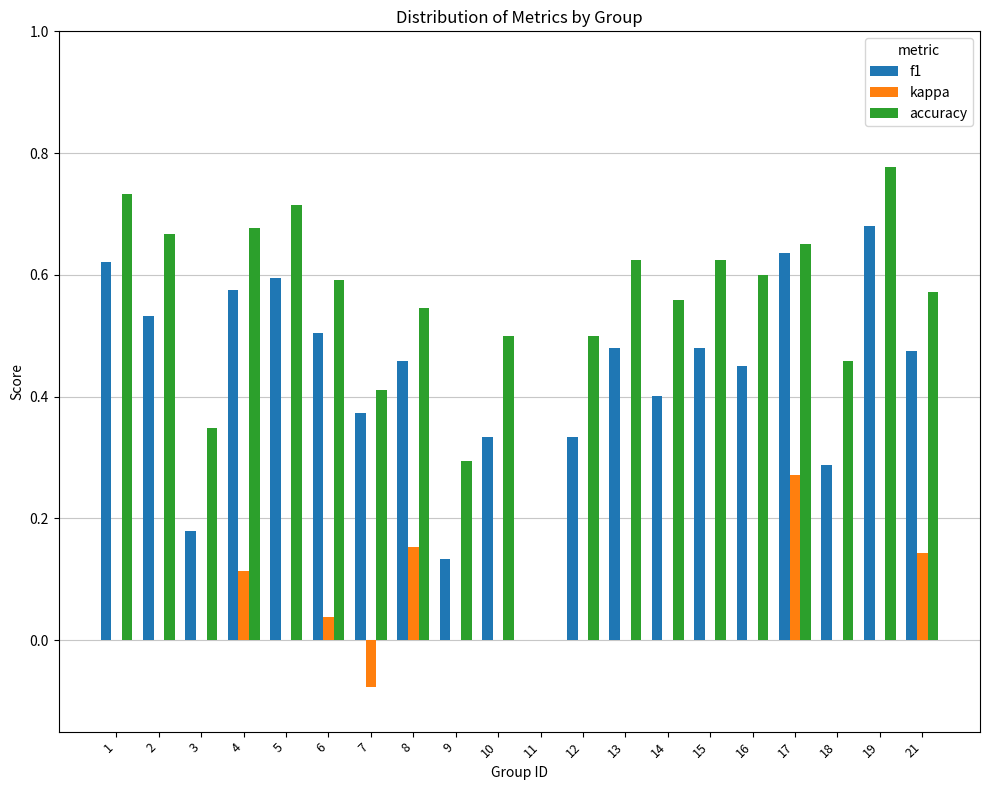

Between 8 and 10, which series saw the biggest shift?

kappa